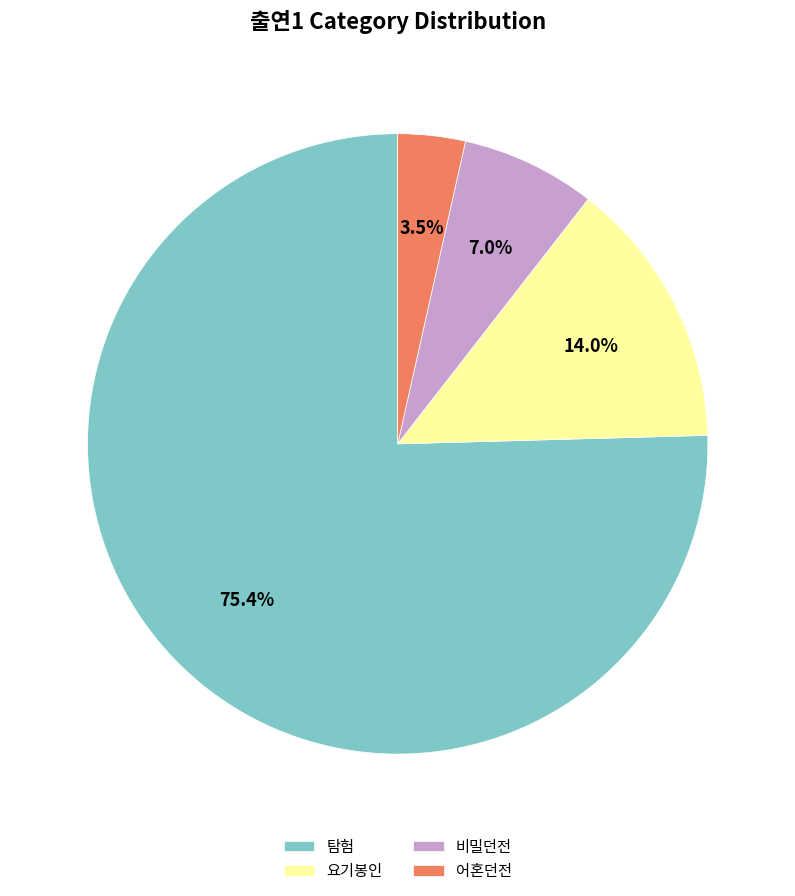

To the nearest percent, what is the difference between the largest and smallest slice percentages?

72%